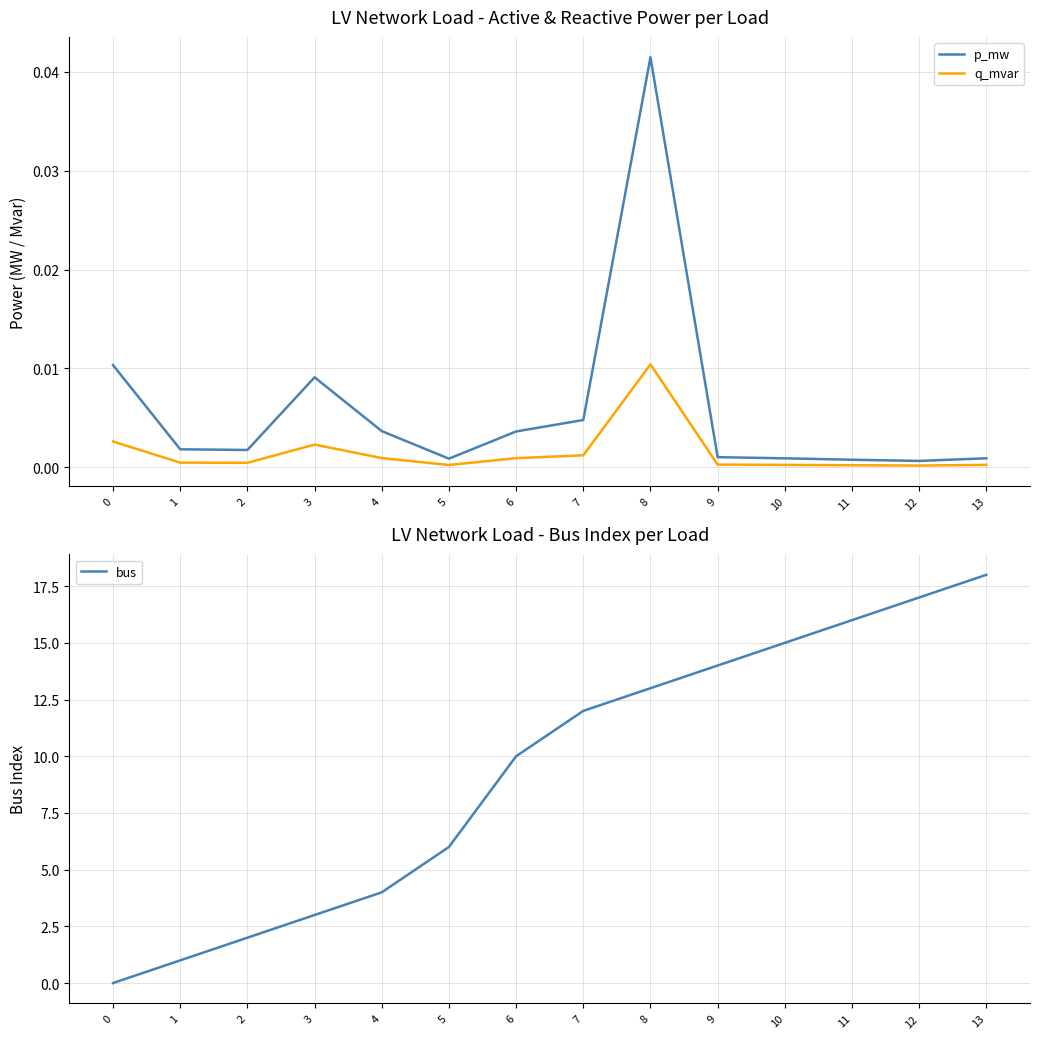

Reading left to right, transcribe all the data shown in this chart.

p_mw: 0=0.0	1=0.0	2=0.0	3=0.0	4=0.0	5=0.0	6=0.0	7=0.0	8=0.0	9=0.0	10=0.0	11=0.0	12=0.0	13=0.0
q_mvar: 0=0.0	1=0.0	2=0.0	3=0.0	4=0.0	5=0.0	6=0.0	7=0.0	8=0.0	9=0.0	10=0.0	11=0.0	12=0.0	13=0.0
bus: 0=0.0	1=1.0	2=2.0	3=3.0	4=4.0	5=6.0	6=10.0	7=12.0	8=13.0	9=14.0	10=15.0	11=16.0	12=17.0	13=18.0